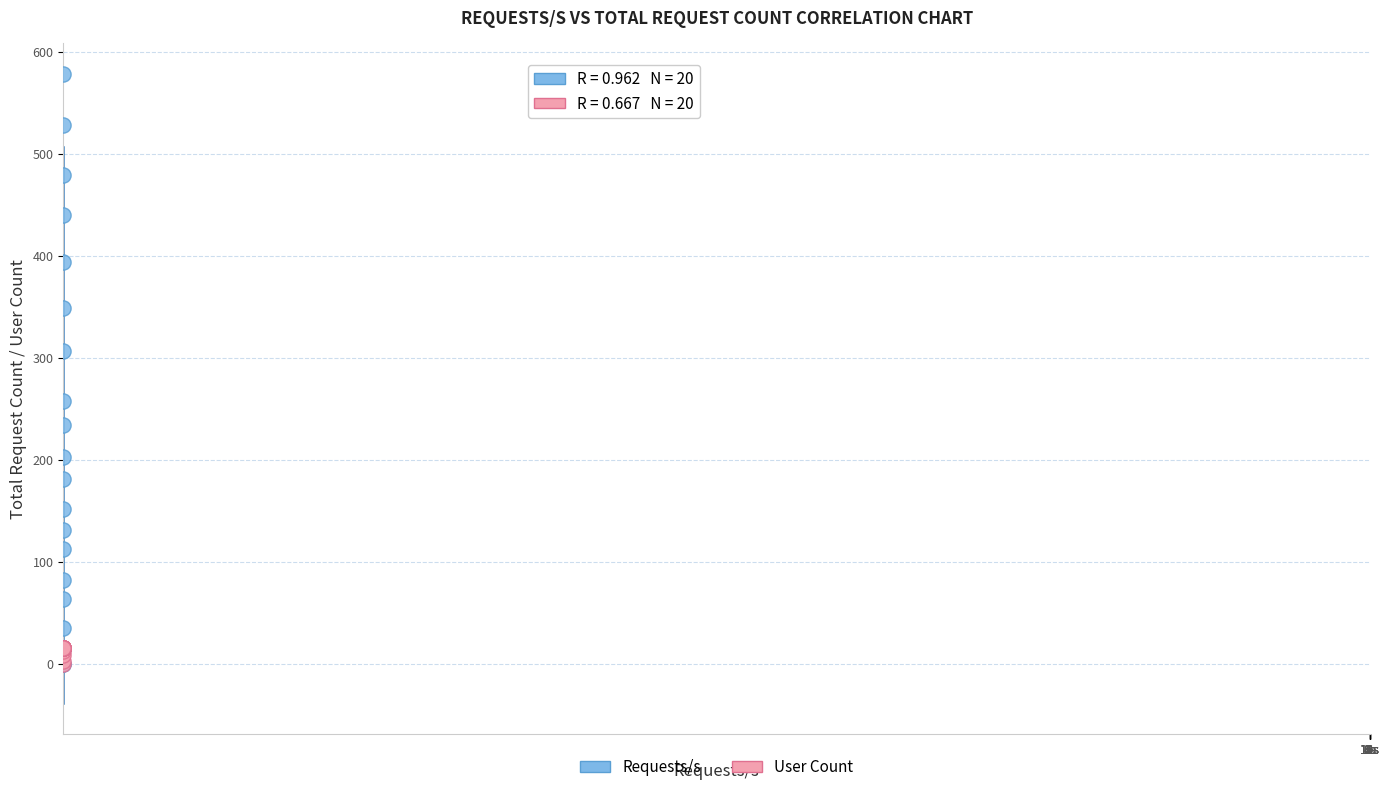

Across all series, what Y value is closest to 289?

307